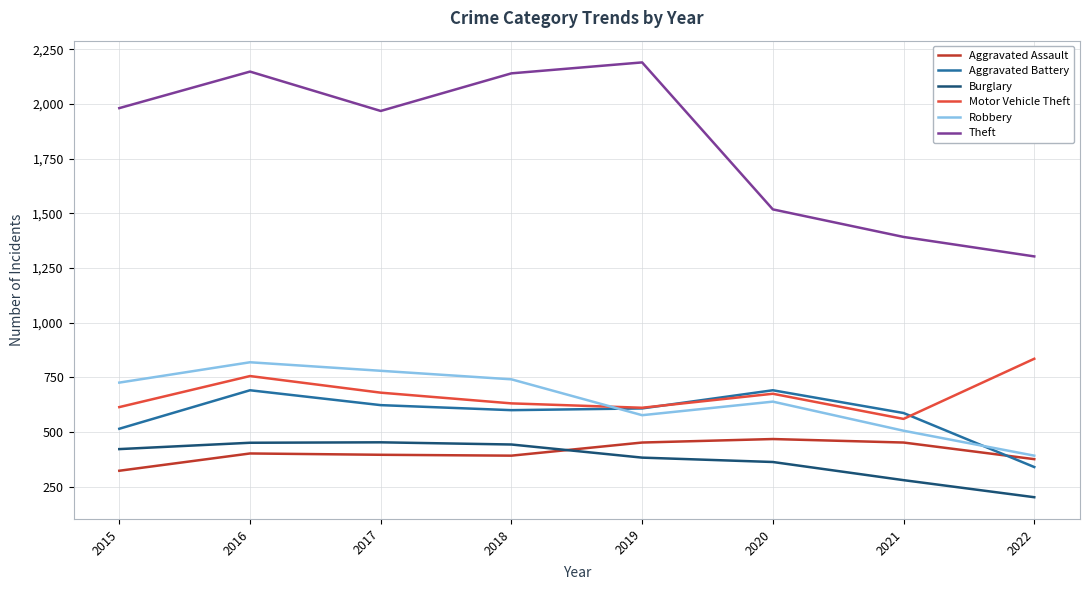

The value of Motor Vehicle Theft at 2022 is 446. True or false?

False